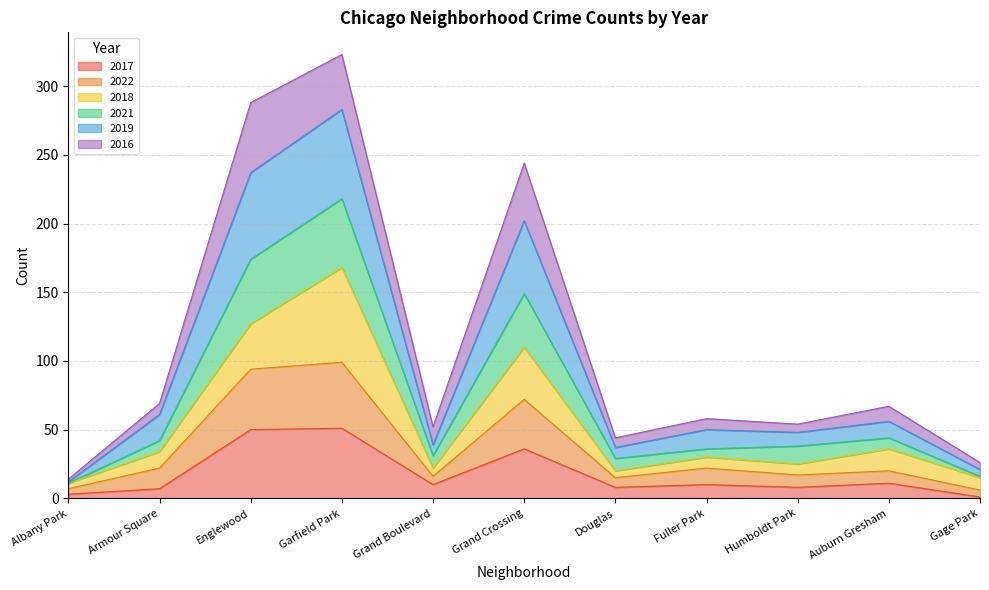

The 2019 series shows 237 at Englewood. True or false?

True